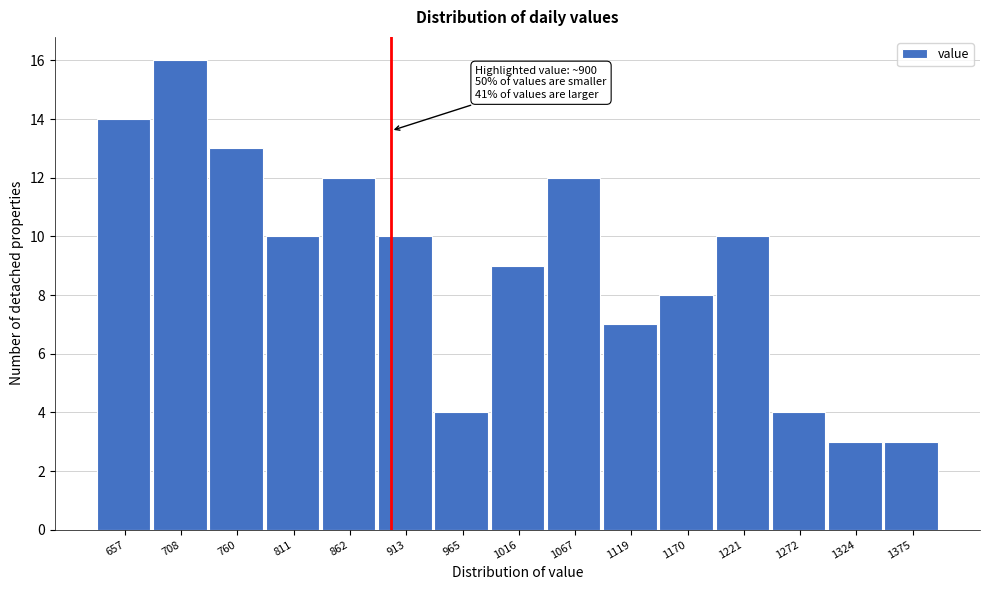

Over which range of the x-axis is the bar tallest?

680 to 730